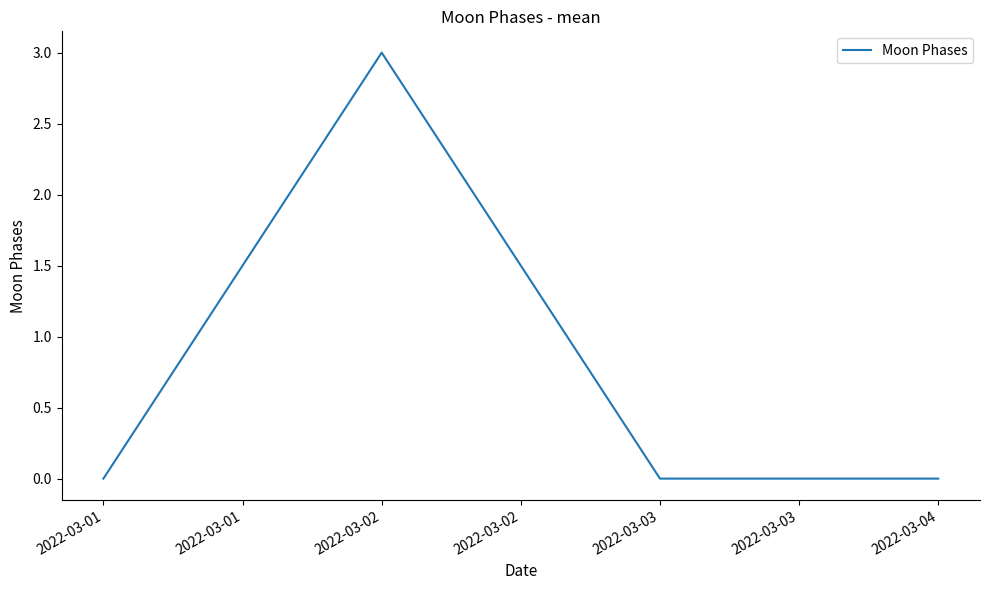

What is the difference between the maximum and minimum values?

3